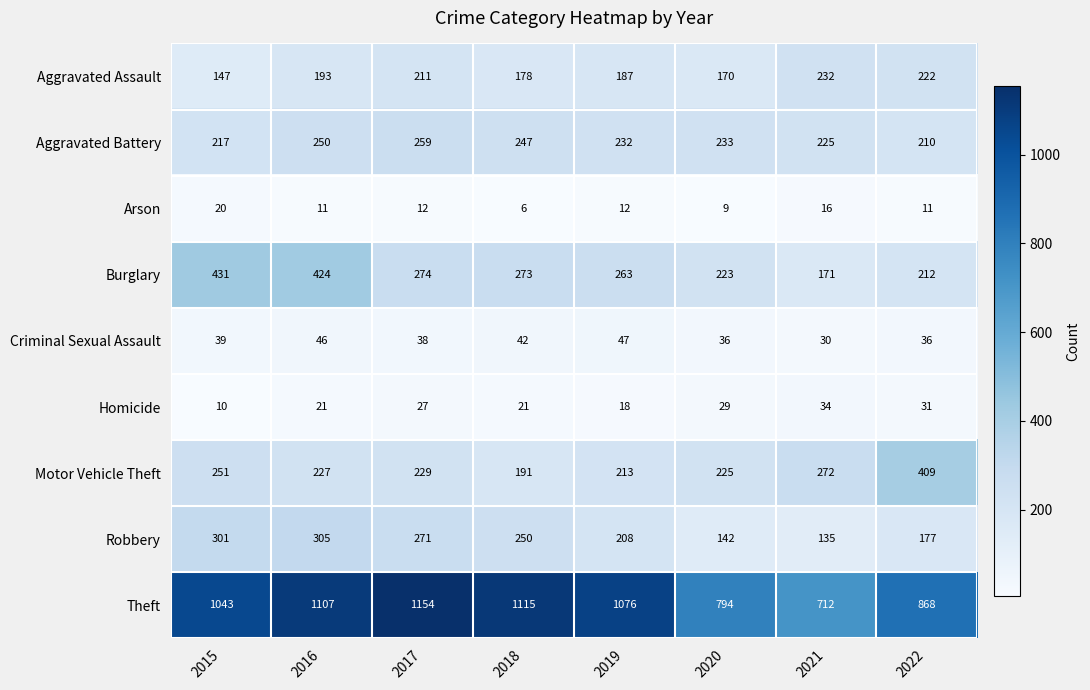

Which series has the largest range (max minus min)?

Theft